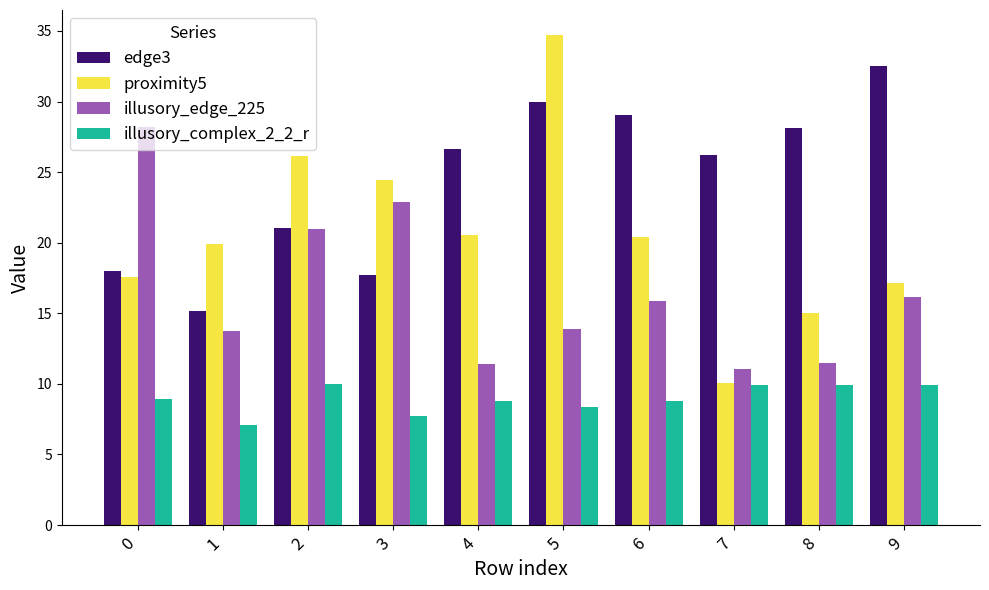

How many data points in illusory_complex_2_2_r are less than 8?

2